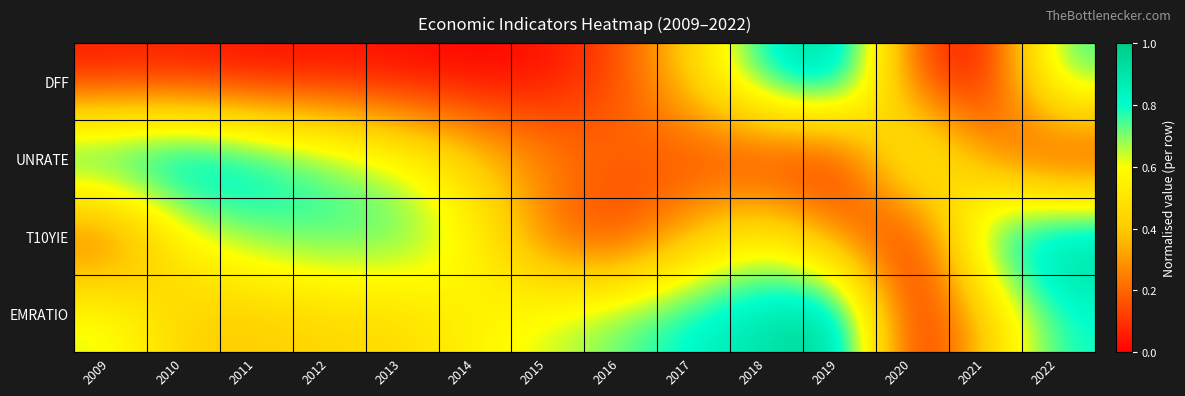

Reading left to right, list all the values displayed in this chart.

DFF: 2009=0.0	2010=0.0	2011=0.0	2012=0.0	2013=0.0	2014=0.0	2015=0.0	2016=0.2	2017=0.4	2018=0.8	2019=1.0	2020=0.1	2021=0.0	2022=0.8
UNRATE: 2009=0.9	2010=1.0	2011=0.9	2012=0.7	2013=0.6	2014=0.4	2015=0.3	2016=0.2	2017=0.1	2018=0.0	2019=0.0	2020=0.7	2021=0.3	2022=0.0
T10YIE: 2009=0.1	2010=0.6	2011=0.7	2012=0.8	2013=0.8	2014=0.6	2015=0.2	2016=0.1	2017=0.4	2018=0.6	2019=0.2	2020=0.0	2021=0.8	2022=1.0
EMRATIO: 2009=0.6	2010=0.4	2011=0.4	2012=0.4	2013=0.5	2014=0.6	2015=0.6	2016=0.7	2017=0.8	2018=0.9	2019=1.0	2020=0.0	2021=0.4	2022=0.8